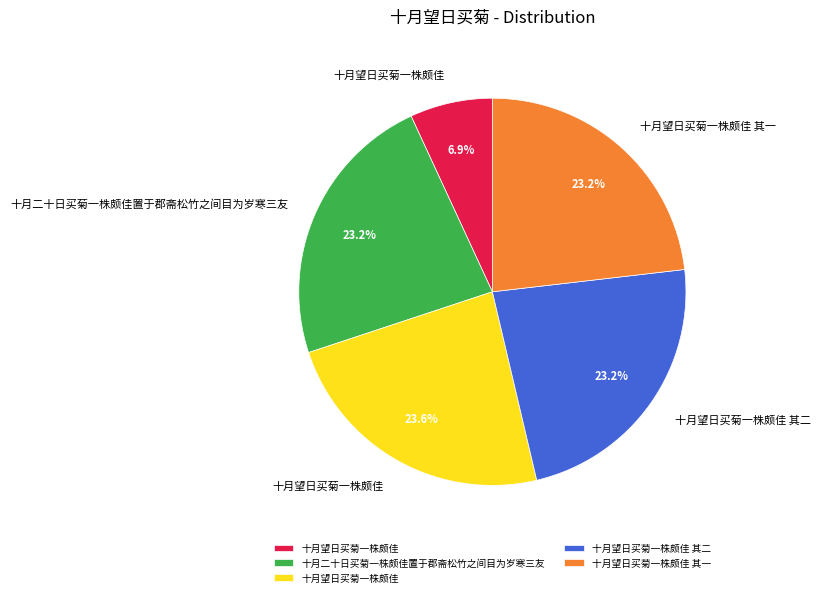

To the nearest percent, what is the difference between the largest and smallest slice percentages?

17%